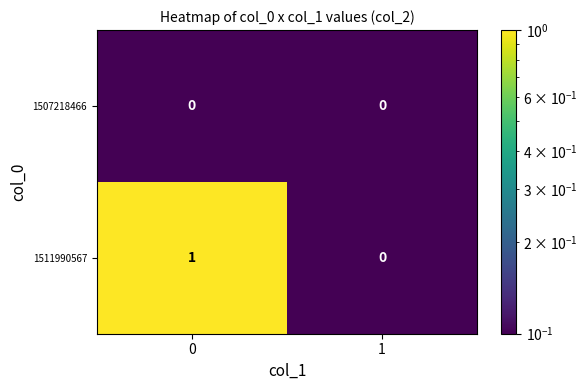

List the series in order of their overall mean, lowest first.

1507218466, 1511990567